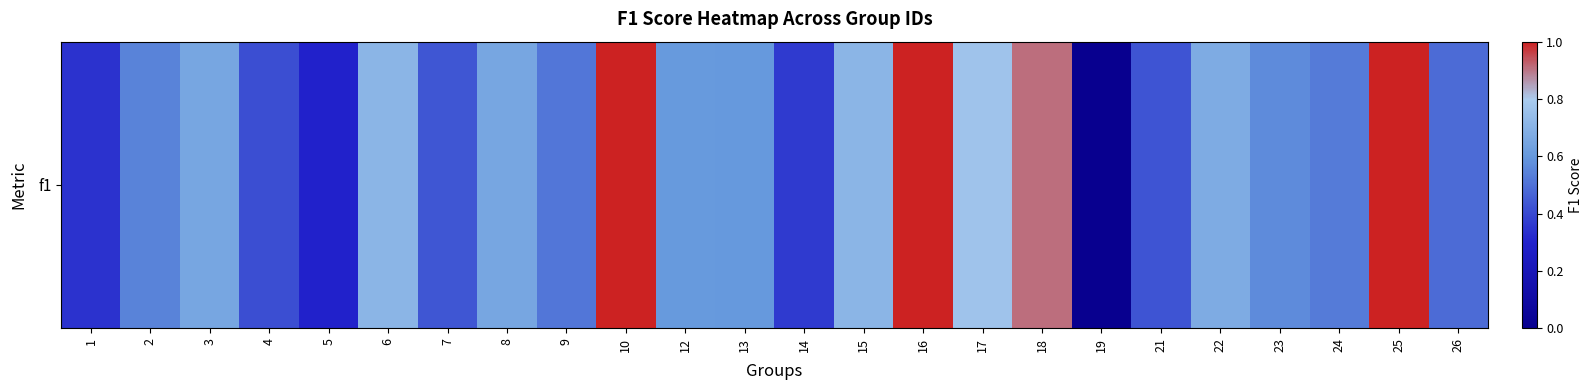

How many data points are above 0?

23